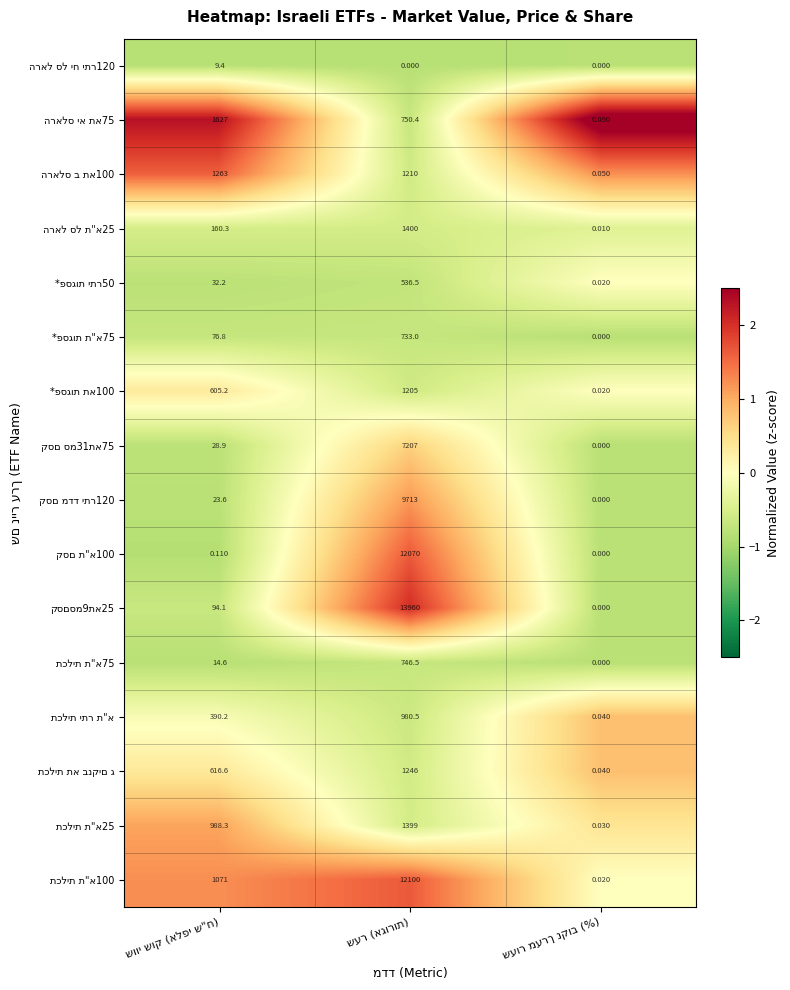

How many series are shown in this chart?

16